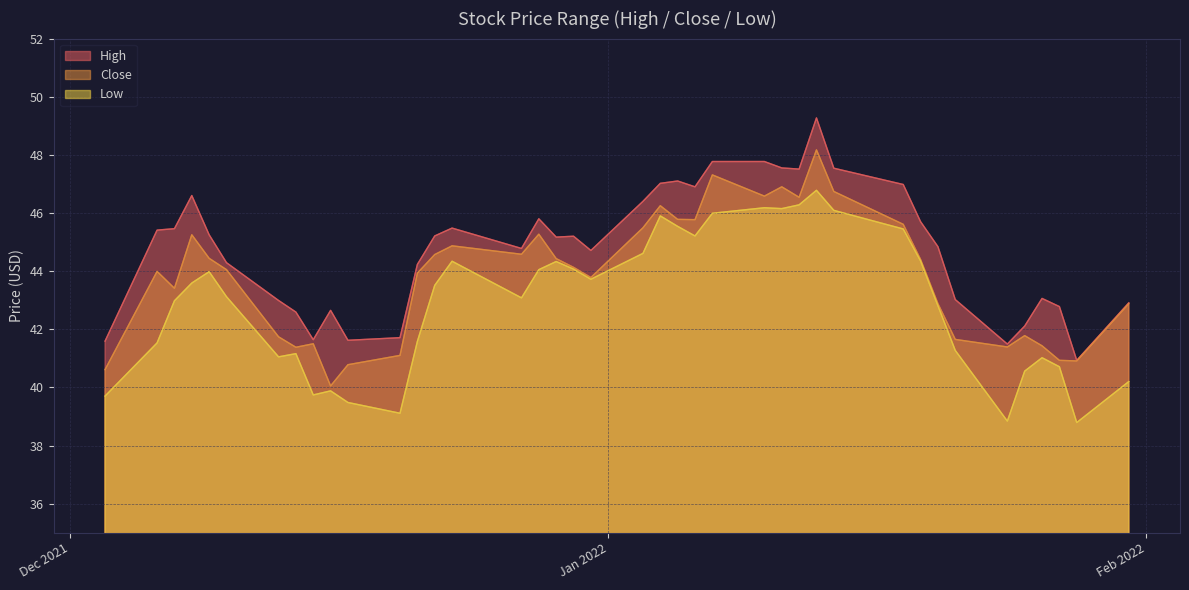

True or false: High and Low intersect in this chart.

False